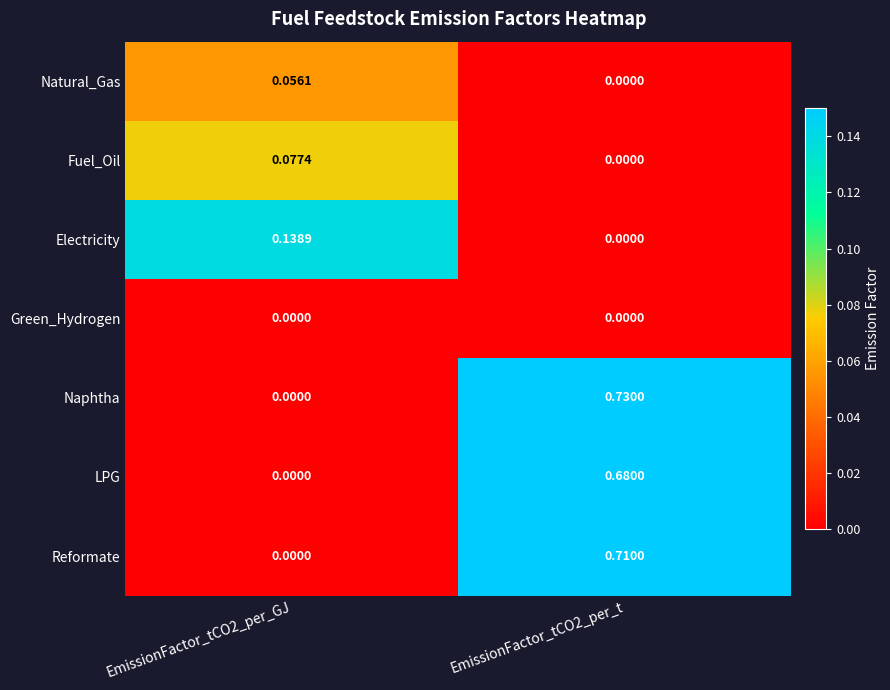

Which series has the largest range (max minus min)?

Naphtha